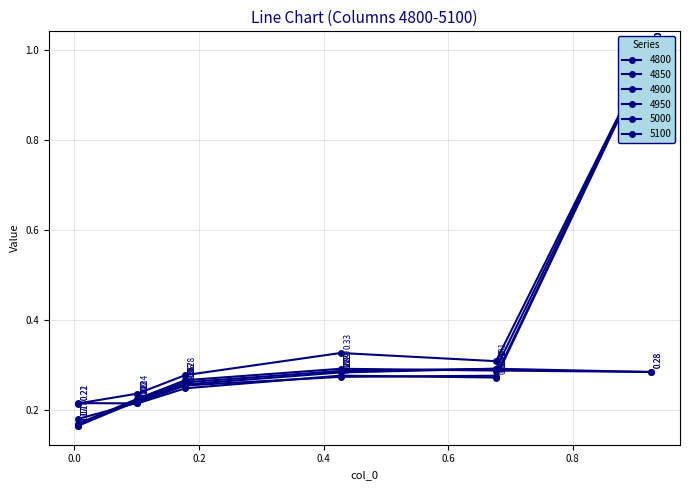

True or false: 4950 and 5100 intersect in this chart.

False